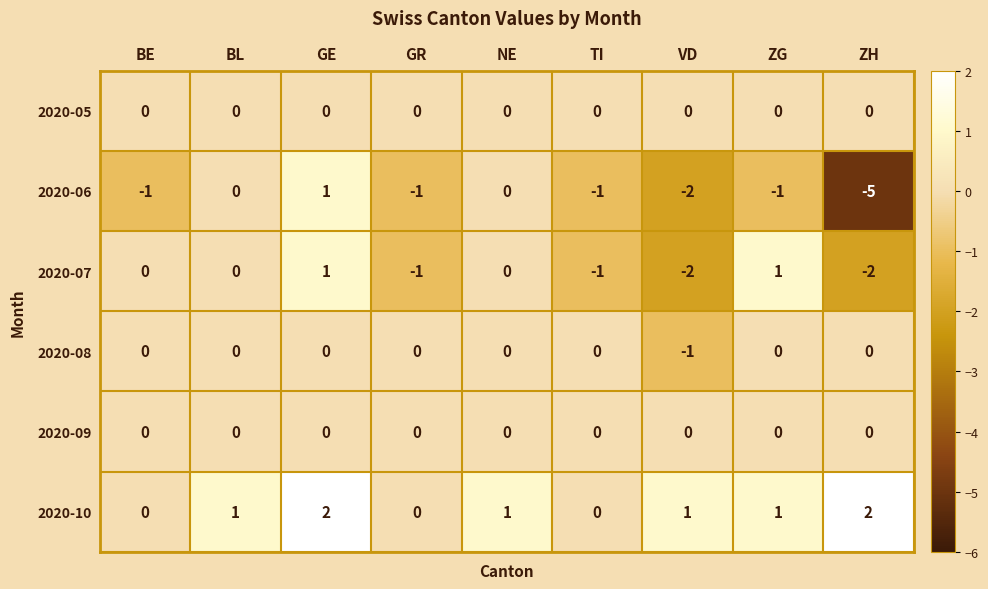

At which label does 2020-06 first exceed -1?

BL